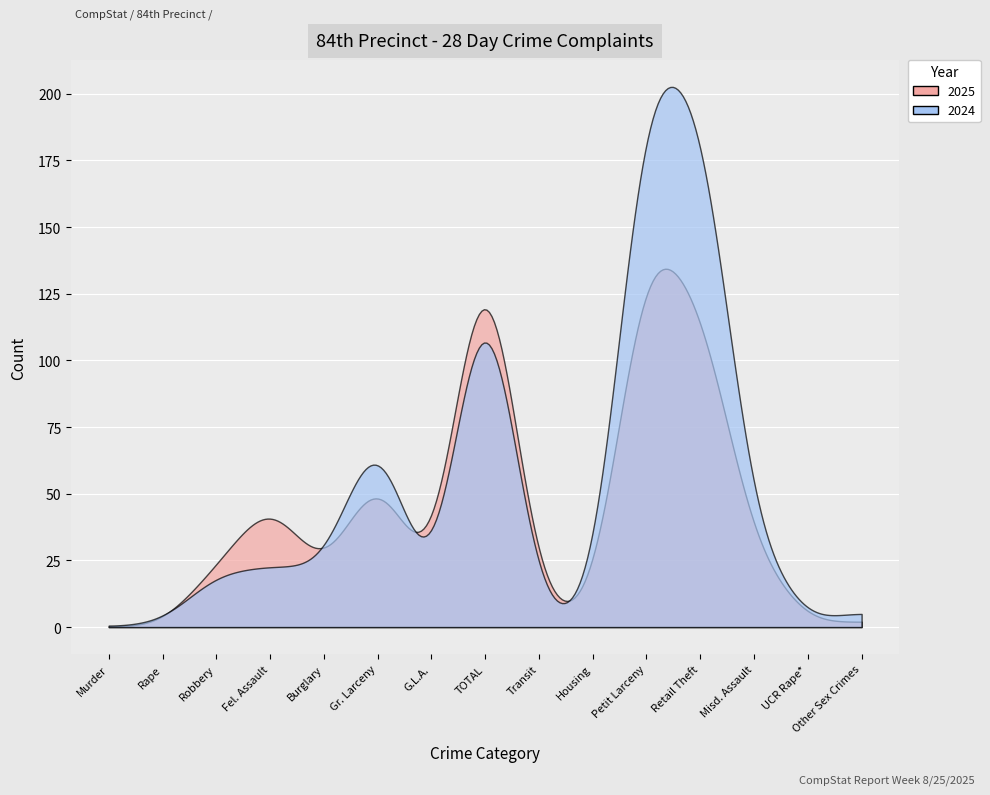

In 2024, how many points are higher than both neighbors (excluding endpoints)?

4